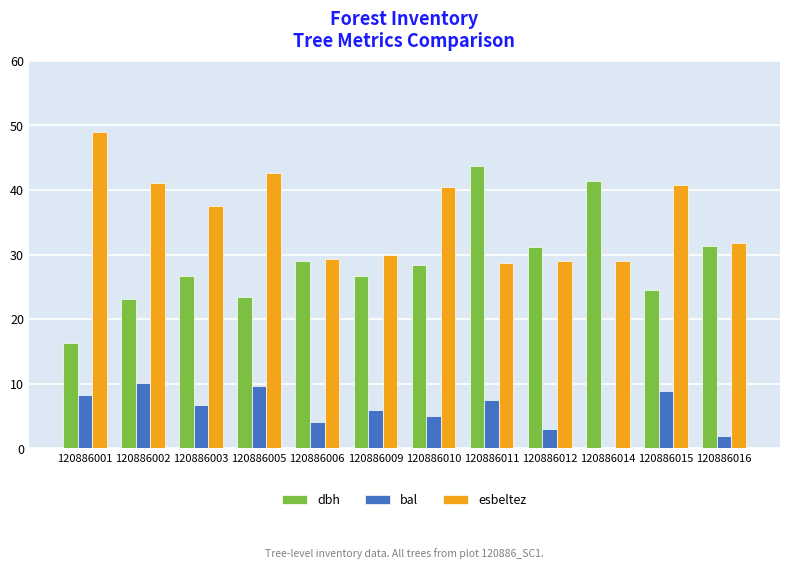

Which series has the largest range (max minus min)?

dbh